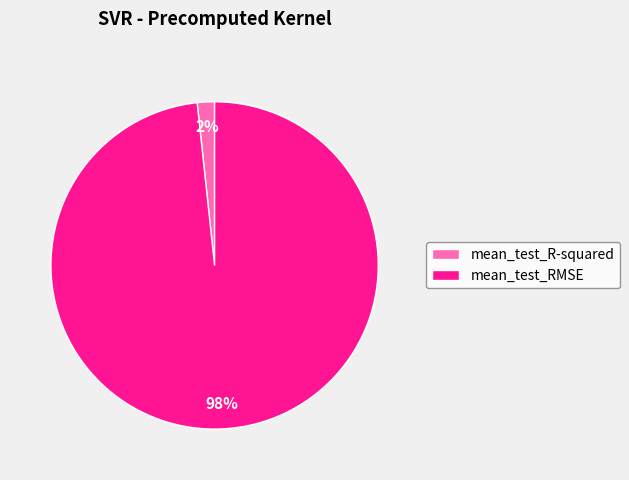

To the nearest percent, what percentage of the pie is mean_test_RMSE?

98%